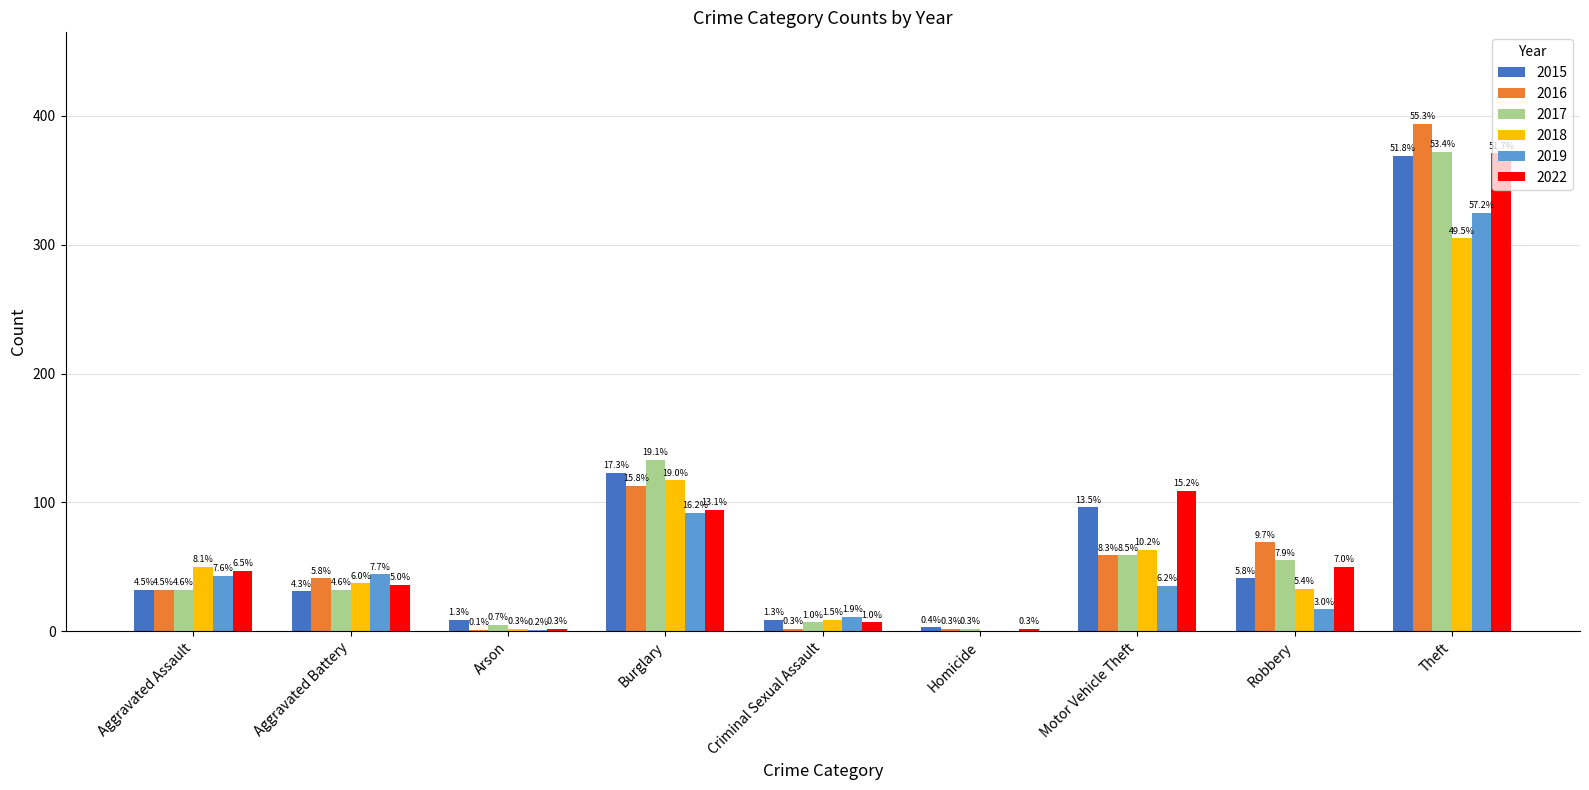

At which category is the sum across all series the highest?

Theft